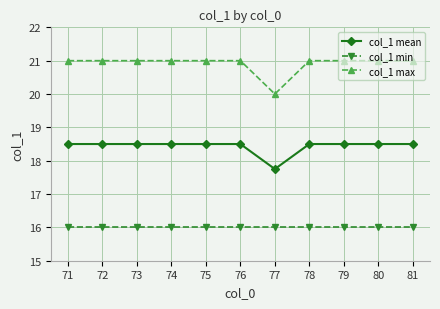

Reading left to right, transcribe all the data shown in this chart.

col_1 mean: 18.5	18.5	18.5	18.5	18.5	18.5	17.8	18.5	18.5	18.5	18.5
col_1 min: 16.0	16.0	16.0	16.0	16.0	16.0	16.0	16.0	16.0	16.0	16.0
col_1 max: 21.0	21.0	21.0	21.0	21.0	21.0	20.0	21.0	21.0	21.0	21.0